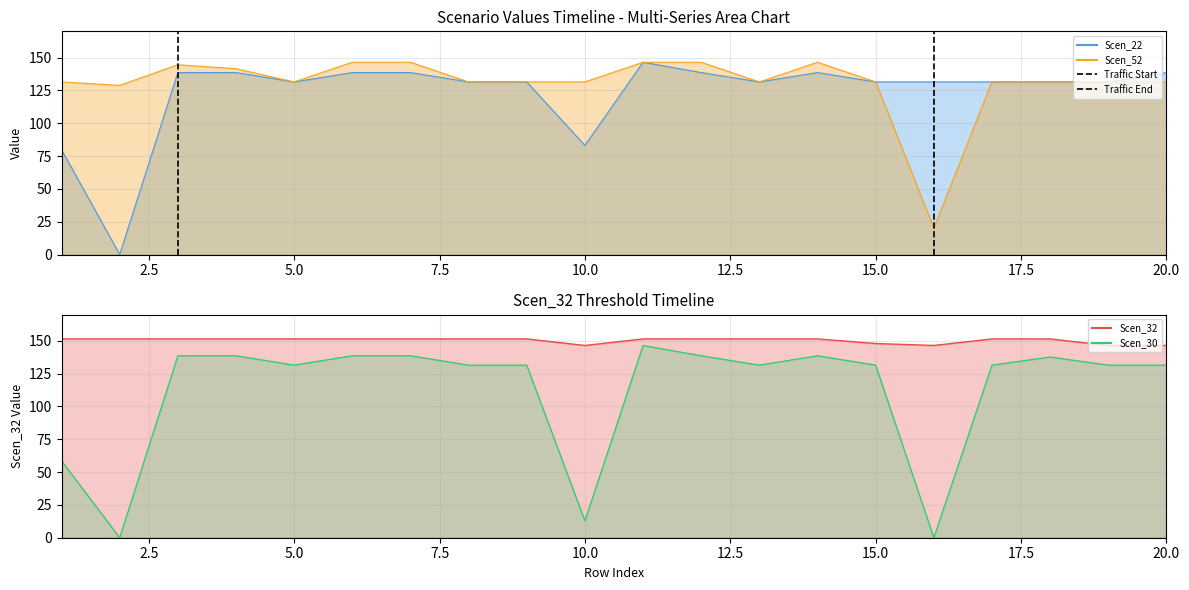

How many lines are shown in the chart?

4